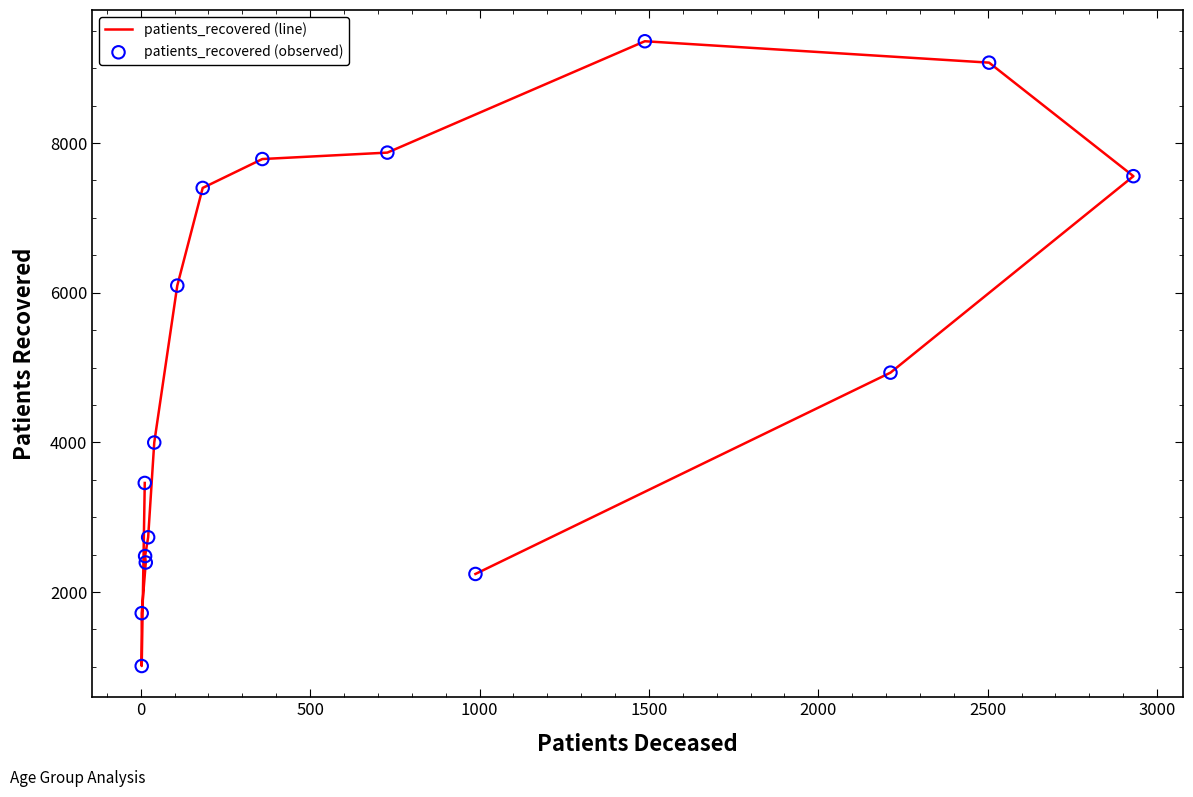

At how many categories does at least one series exceed 1694?

15